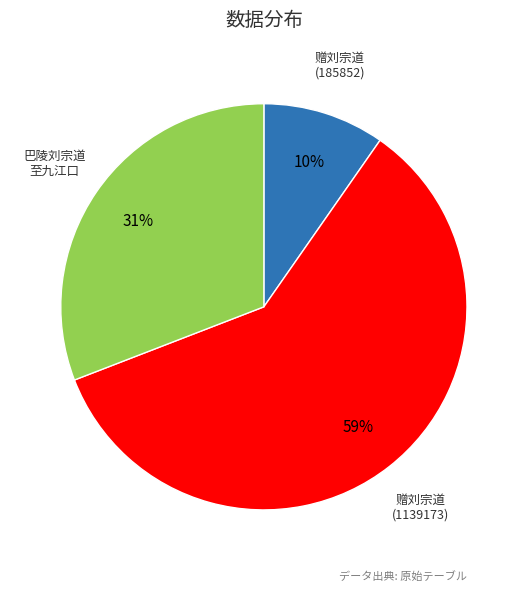

Rank the categories by value from lowest to highest.

赠刘宗道 (185852), 巴陵刘宗道 至九江口, 赠刘宗道 (1139173)